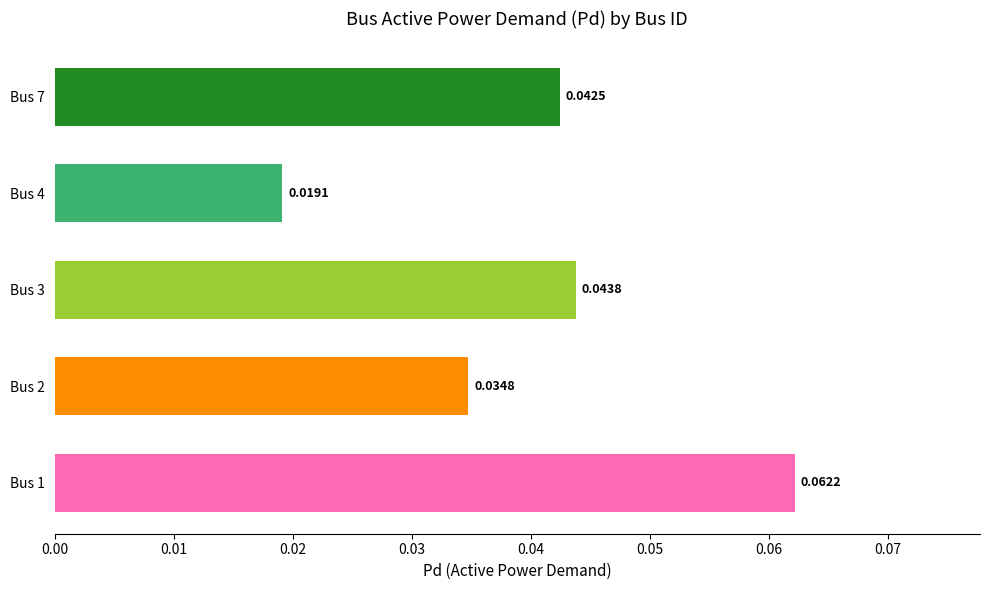

How many bars are there in total?

5